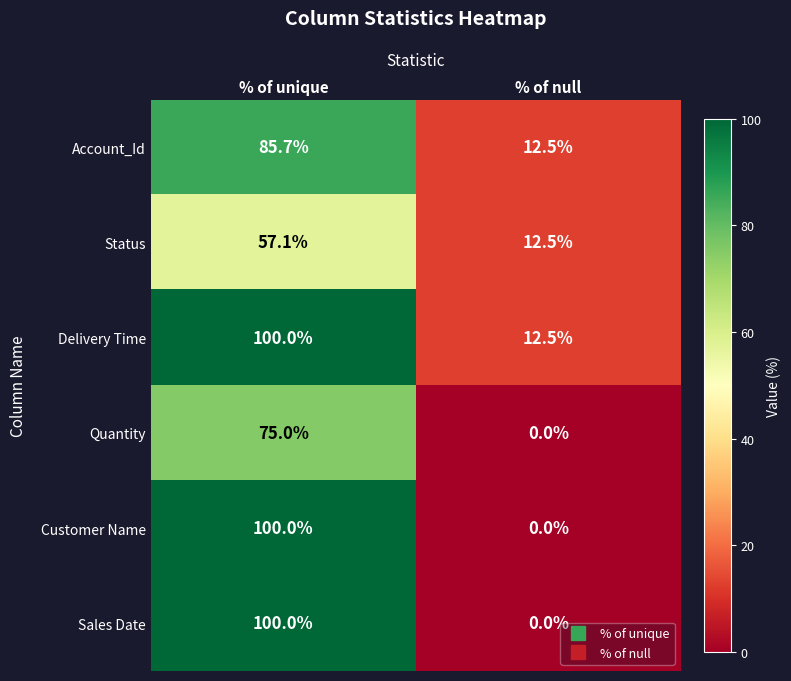

What is the sum of all Sales Date values?

100.0